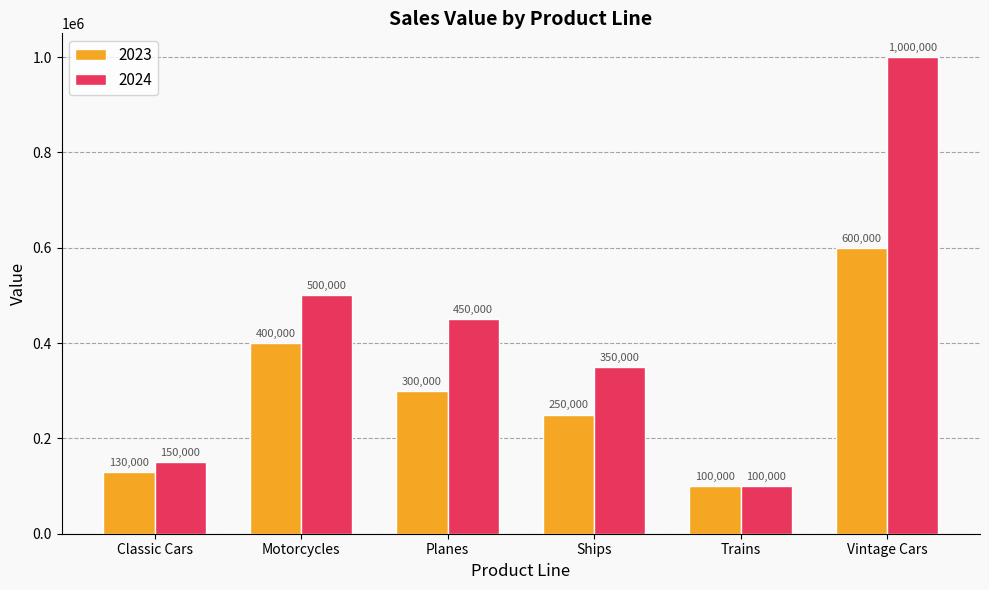

At which category is the sum across all series the highest?

Vintage Cars